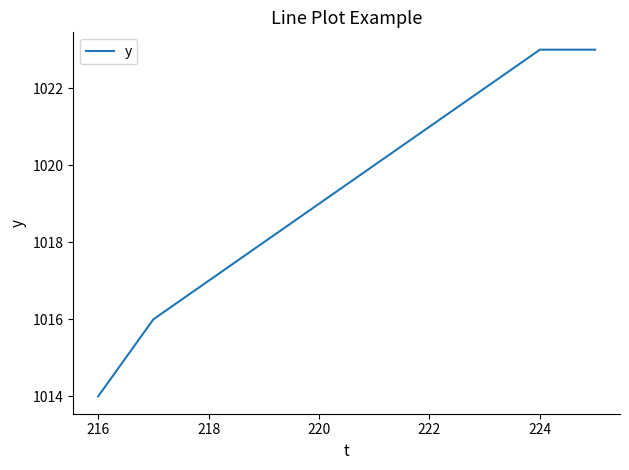

What is the difference between the maximum and minimum values?

9